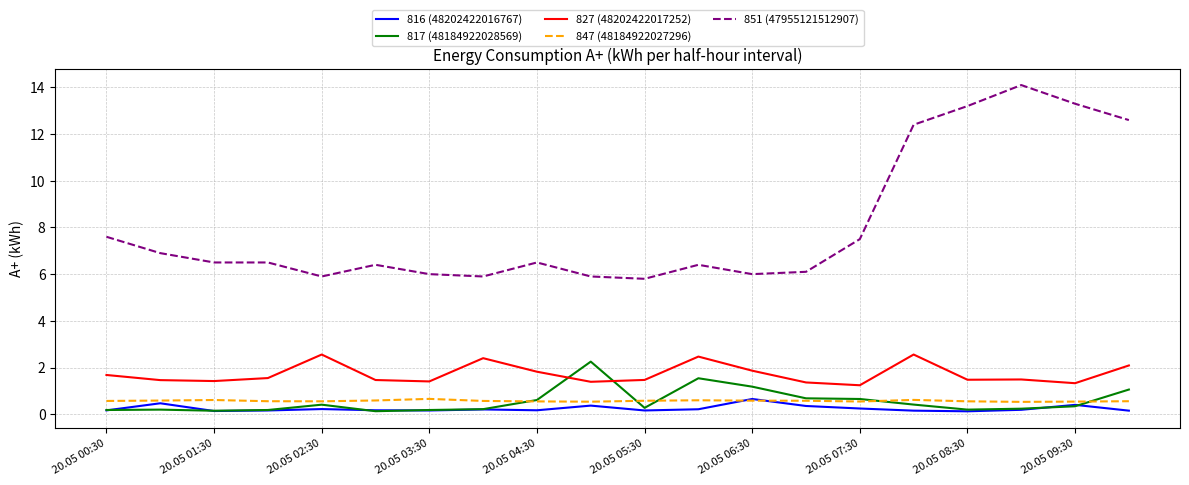

Which series has the widest spread of values?

851 (47955121512907)